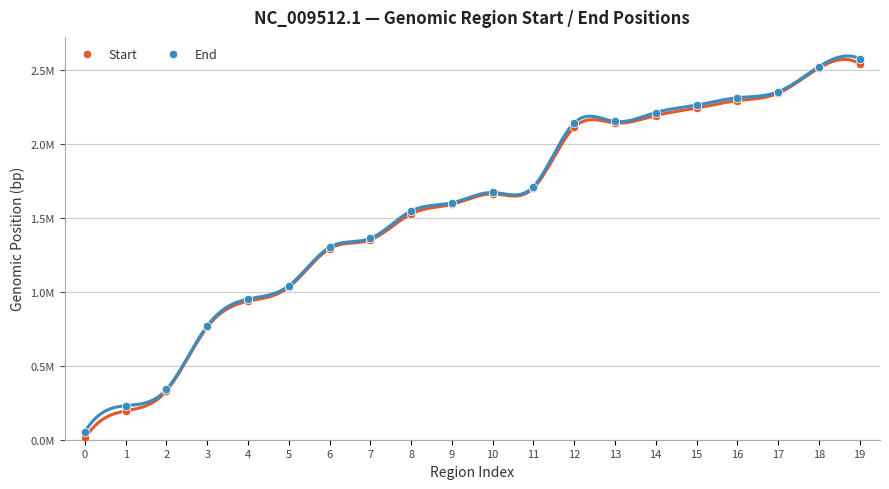

Is the value of End at 9 greater than the value of Start at 12?

No